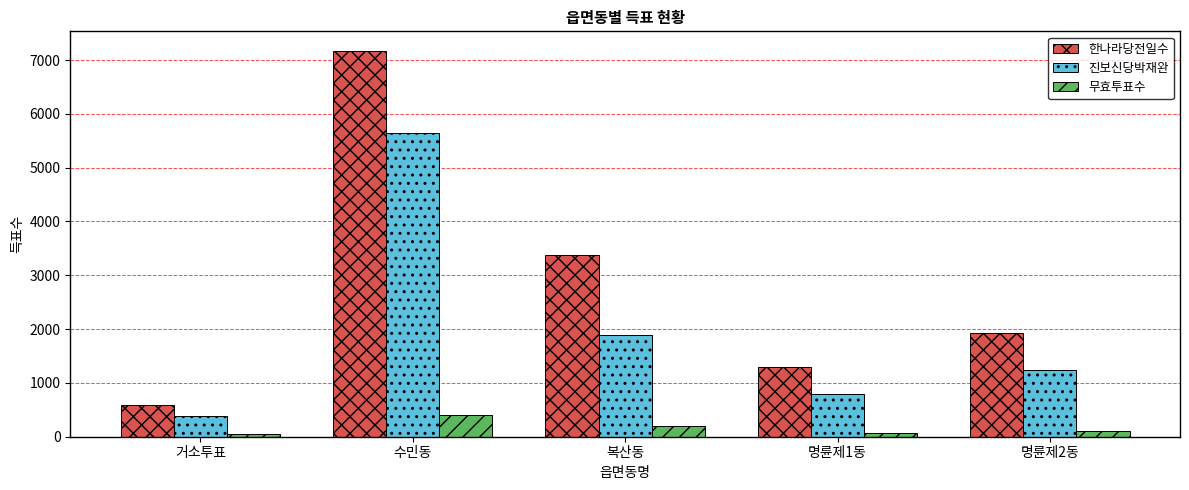

List the series in order of their peak value, highest first.

한나라당전일수, 진보신당박재완, 무효투표수